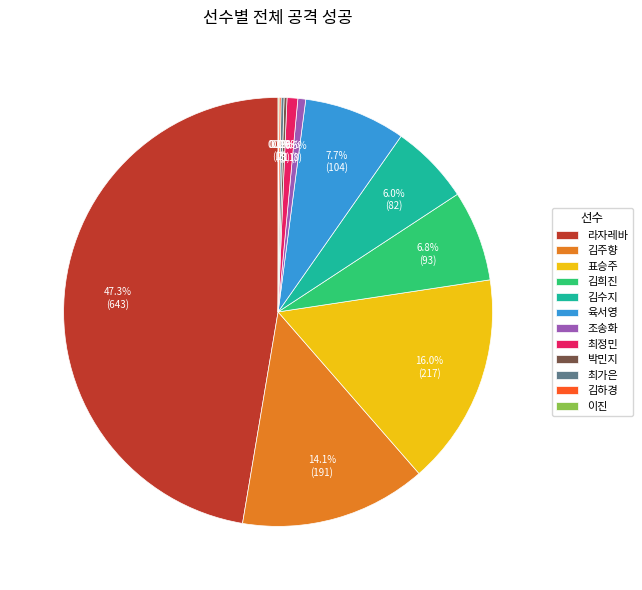

Which category has the biggest portion of the pie?

라자레바